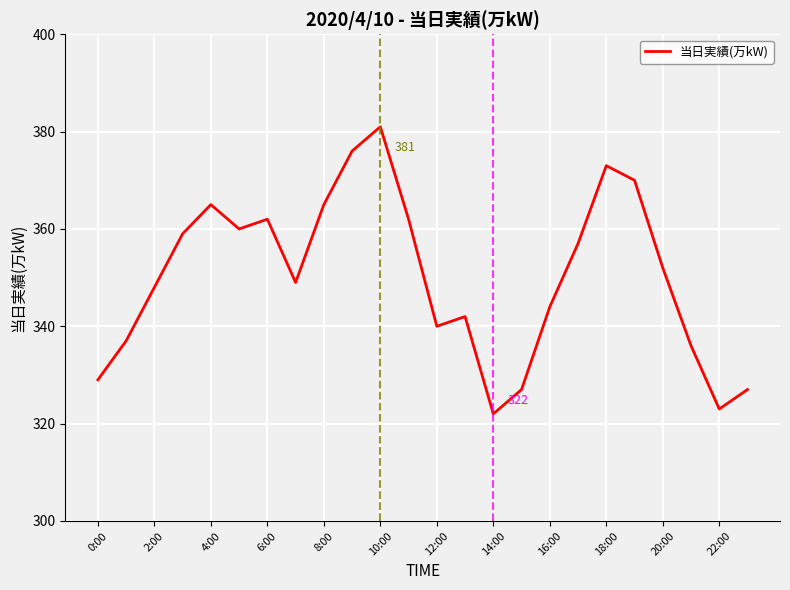

What is the greatest value displayed?

381